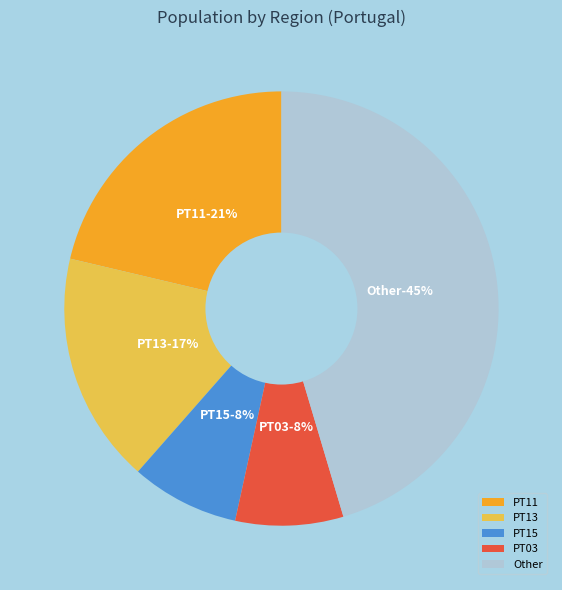

Is there a majority slice in this chart?

No